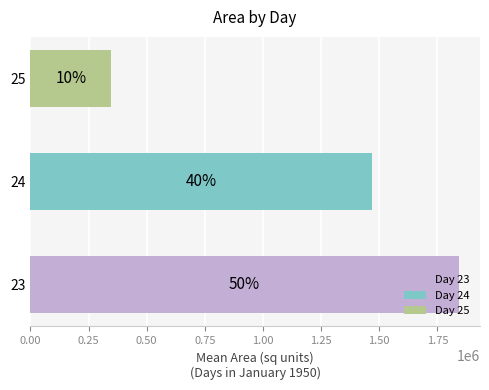

Are the bars horizontal?

Yes